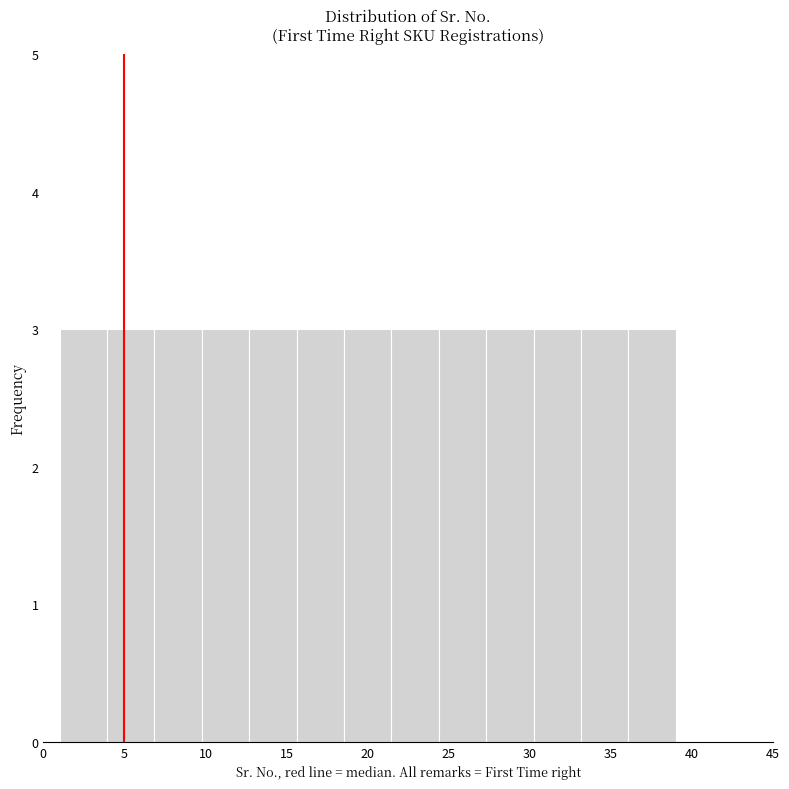

Reading left to right, transcribe this chart: for each bar, give the range it covers on the x-axis and its height. Neither the bar edges nor the heights are printed on the chart, so give them approximately, as read against the axes.

1.0 to 4.0: 3
4.0 to 7.0: 3
7.0 to 10.0: 3
10.0 to 12.5: 3
12.5 to 15.5: 3
15.5 to 18.5: 3
18.5 to 21.5: 3
21.5 to 24.5: 3
24.5 to 27.5: 3
27.5 to 30.0: 3
30.0 to 33.0: 3
33.0 to 36.0: 3
36.0 to 39.0: 3